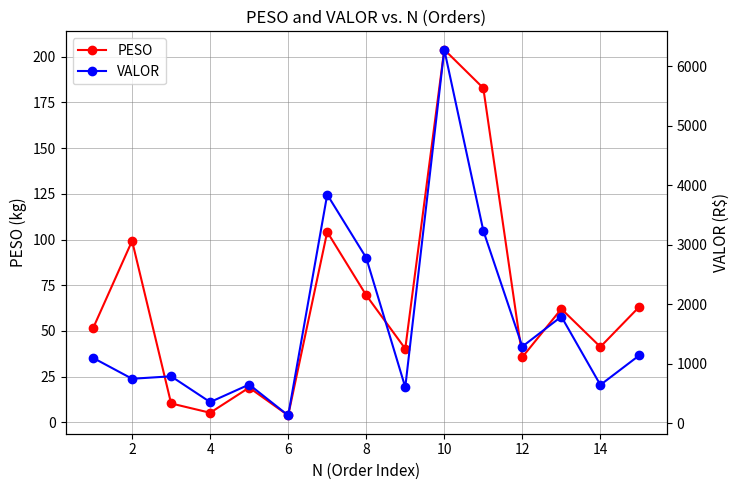

What value does the PESO series have at 10?

203.9